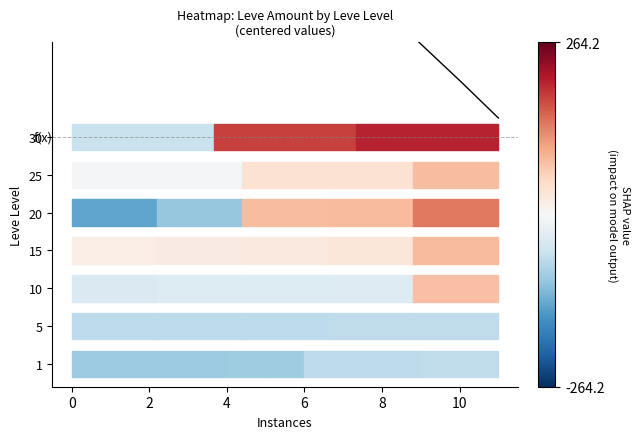

What is the change in value from 4 to 10?

-4.4